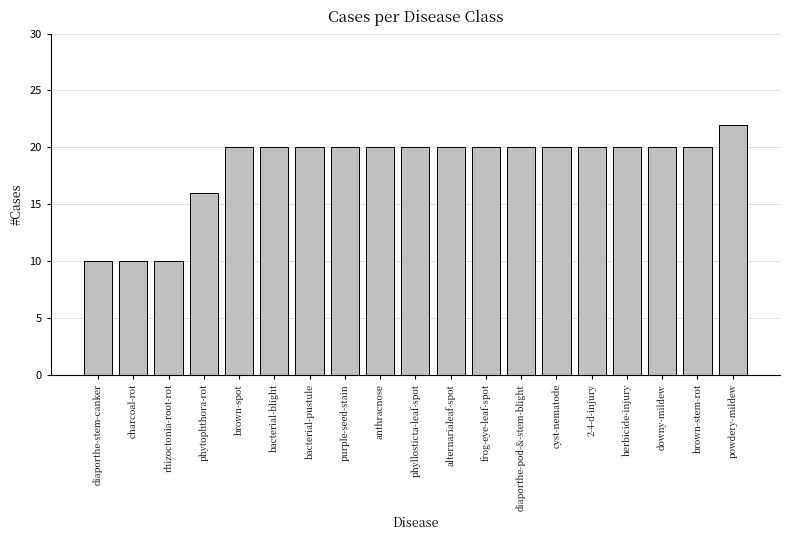

Reading left to right, what are all the values shown in this chart?

10	10	10	16	20	20	20	20	20	20	20	20	20	20	20	20	20	20	22